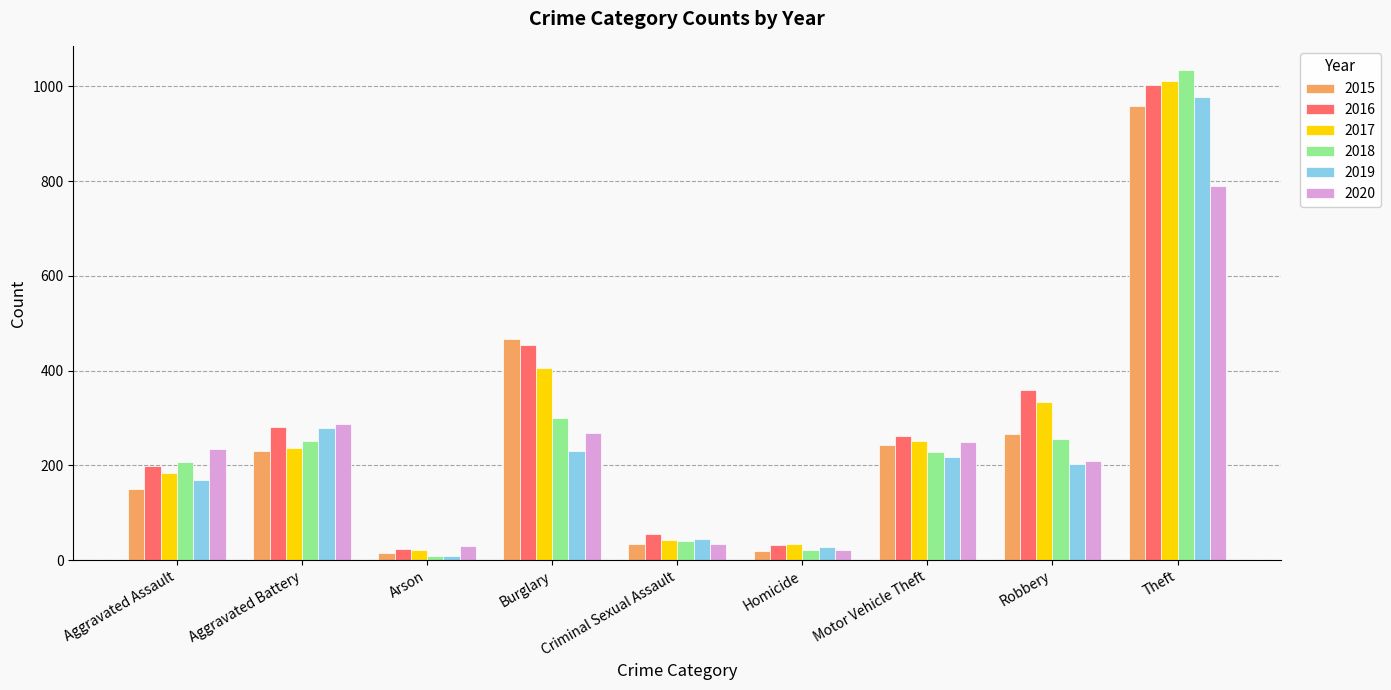

Where is 2018 nearest to the value 521?

Burglary